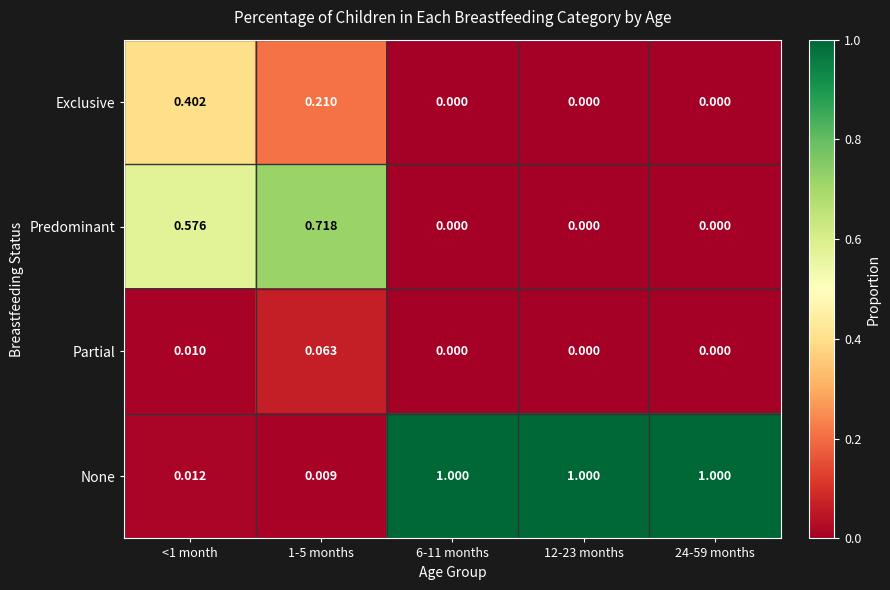

Is the value of Predominant at 12-23 months greater than the value of None at 24-59 months?

No